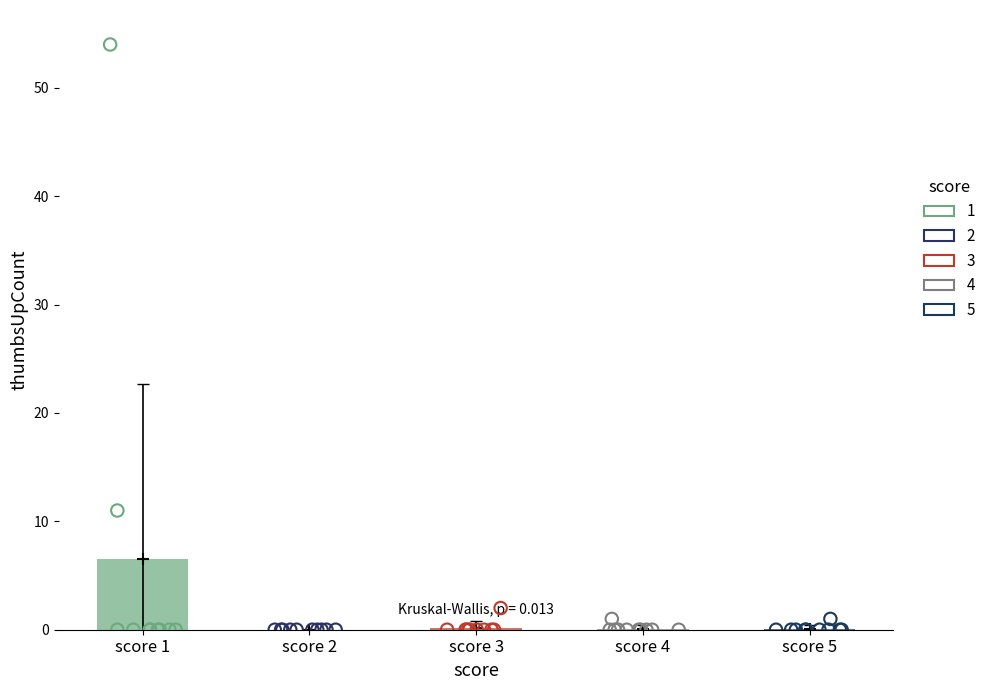

What is the ratio of the value at 1 to the value at 3?

33.5